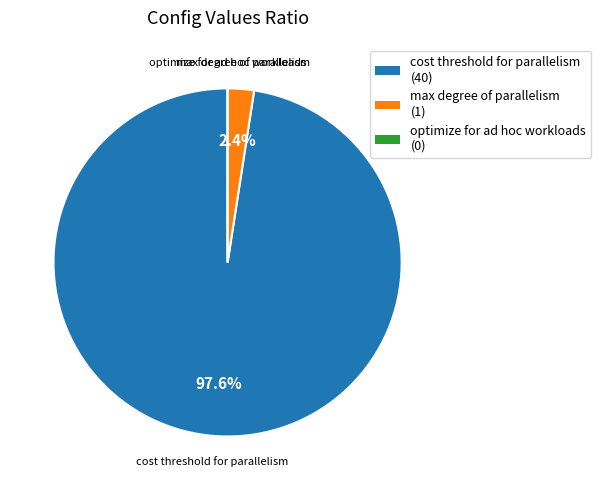

What percentage is NOT represented by cost threshold for parallelism?

2.4%